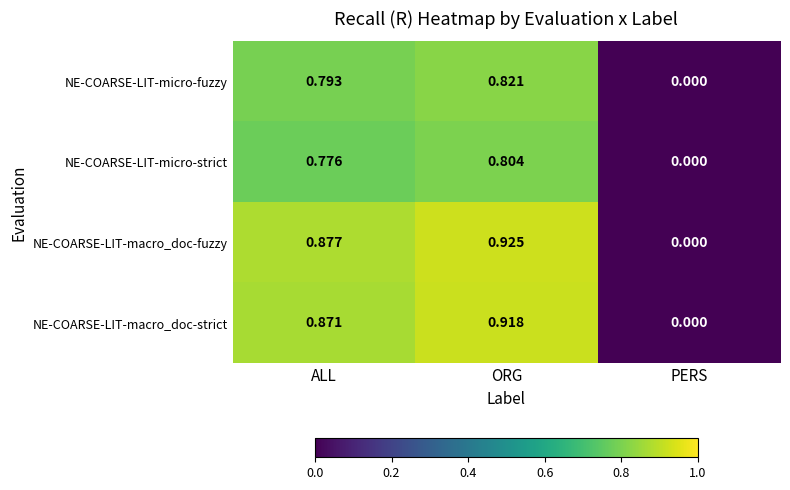

List the series in order of their peak value, lowest first.

NE-COARSE-LIT-micro-strict, NE-COARSE-LIT-micro-fuzzy, NE-COARSE-LIT-macro_doc-strict, NE-COARSE-LIT-macro_doc-fuzzy